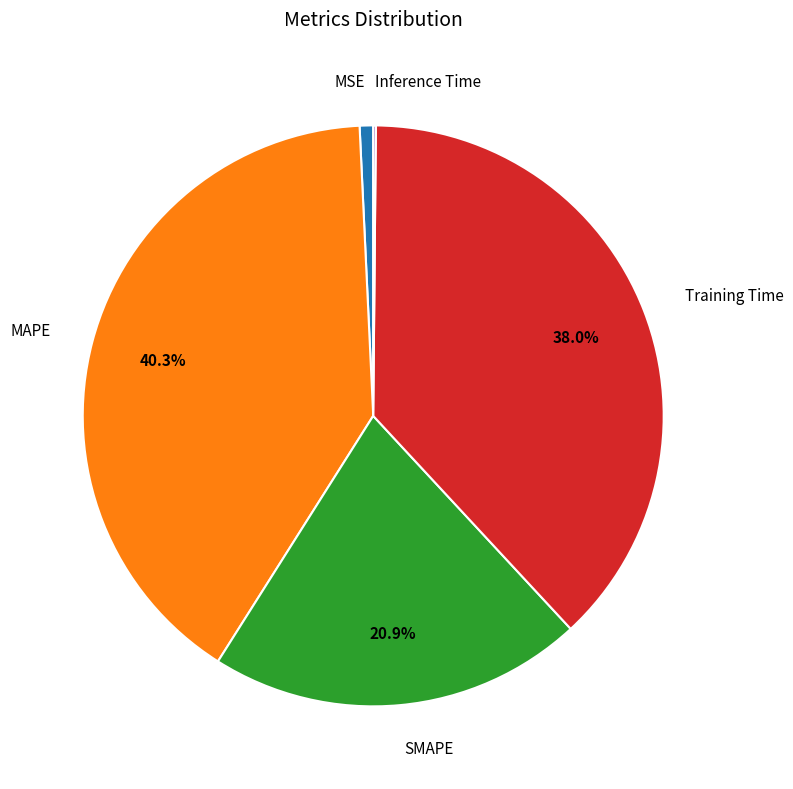

What percentage is NOT represented by Training Time?

62.0%